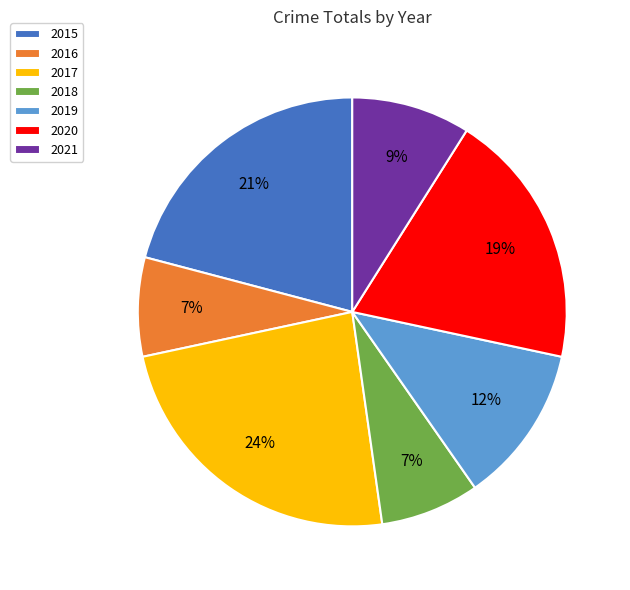

To the nearest percent, what portion does 2018 represent?

7%